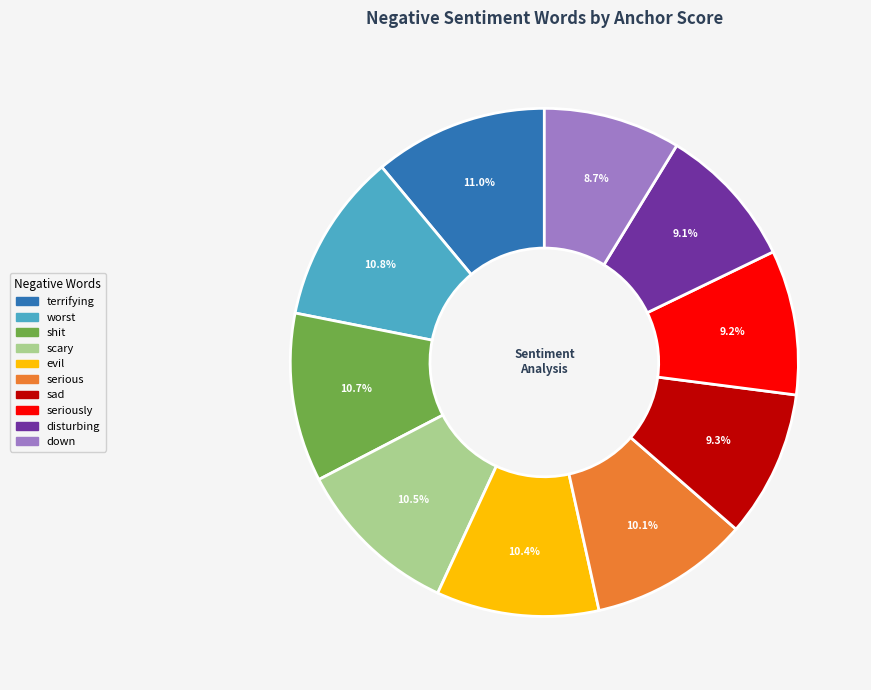

Is there a majority slice in this chart?

No